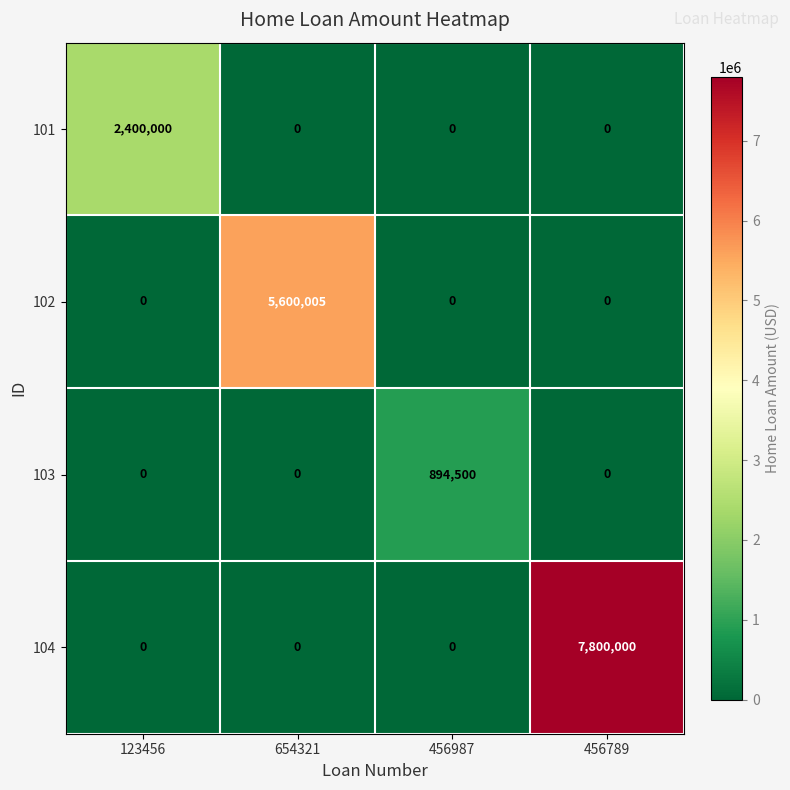

True or false: 102 has a value of 1902440 at 456987.

False